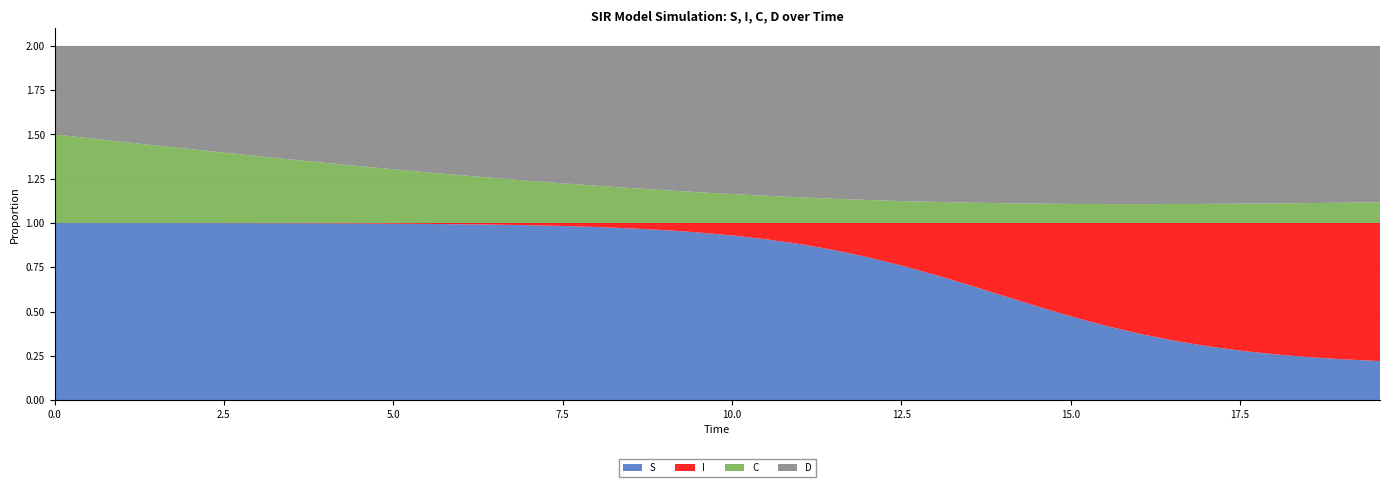

Reading right to left, extract all data points from this chart.

S: 0.2	0.2	0.2	0.3	0.3	0.3	0.3	0.4	0.4	0.5	0.5	0.6	0.6	0.7	0.8	0.8	0.8	0.9	0.9	0.9	0.9	1.0	1.0	1.0	1.0	1.0	1.0	1.0	1.0	1.0	1.0	1.0	1.0	1.0	1.0	1.0	1.0	1.0	1.0	1.0
I: 0.8	0.8	0.8	0.7	0.7	0.7	0.7	0.6	0.6	0.5	0.5	0.4	0.4	0.3	0.2	0.2	0.2	0.1	0.1	0.1	0.1	0.0	0.0	0.0	0.0	0.0	0.0	0.0	0.0	0.0	0.0	0.0	0.0	0.0	0.0	0.0	0.0	0.0	0.0	0.0
C: 0.1	0.1	0.1	0.1	0.1	0.1	0.1	0.1	0.1	0.1	0.1	0.1	0.1	0.1	0.1	0.1	0.1	0.1	0.2	0.2	0.2	0.2	0.2	0.2	0.2	0.2	0.3	0.3	0.3	0.3	0.3	0.3	0.4	0.4	0.4	0.4	0.4	0.5	0.5	0.5
D: 0.9	0.9	0.9	0.9	0.9	0.9	0.9	0.9	0.9	0.9	0.9	0.9	0.9	0.9	0.9	0.9	0.9	0.9	0.8	0.8	0.8	0.8	0.8	0.8	0.8	0.8	0.7	0.7	0.7	0.7	0.7	0.7	0.6	0.6	0.6	0.6	0.6	0.5	0.5	0.5